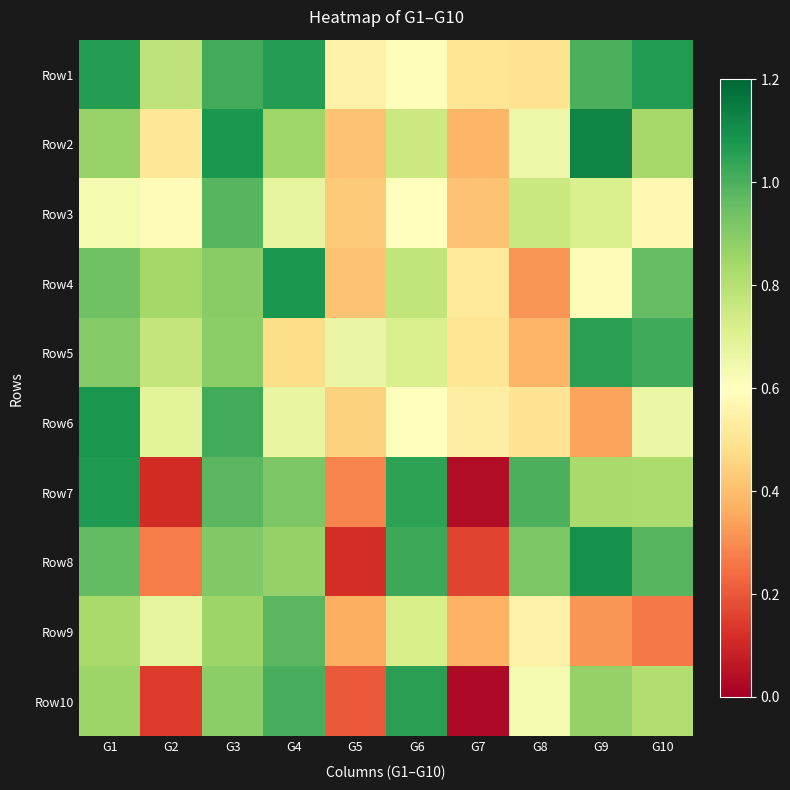

Reading left to right, list all the values displayed in this chart.

Row1: G1=1.1	G2=0.8	G3=1.0	G4=1.1	G5=0.6	G6=0.6	G7=0.5	G8=0.5	G9=1.0	G10=1.1
Row2: G1=0.9	G2=0.5	G3=1.1	G4=0.8	G5=0.4	G6=0.8	G7=0.4	G8=0.7	G9=1.1	G10=0.8
Row3: G1=0.6	G2=0.6	G3=1.0	G4=0.7	G5=0.4	G6=0.6	G7=0.4	G8=0.8	G9=0.7	G10=0.6
Row4: G1=0.9	G2=0.8	G3=0.9	G4=1.1	G5=0.4	G6=0.8	G7=0.5	G8=0.3	G9=0.6	G10=1.0
Row5: G1=0.9	G2=0.8	G3=0.9	G4=0.5	G5=0.7	G6=0.7	G7=0.5	G8=0.4	G9=1.1	G10=1.0
Row6: G1=1.1	G2=0.7	G3=1.0	G4=0.7	G5=0.4	G6=0.6	G7=0.5	G8=0.5	G9=0.3	G10=0.7
Row7: G1=1.1	G2=0.1	G3=1.0	G4=0.9	G5=0.3	G6=1.0	G7=0.0	G8=1.0	G9=0.8	G10=0.8
Row8: G1=1.0	G2=0.3	G3=0.9	G4=0.9	G5=0.1	G6=1.0	G7=0.2	G8=0.9	G9=1.1	G10=1.0
Row9: G1=0.8	G2=0.7	G3=0.9	G4=1.0	G5=0.4	G6=0.7	G7=0.4	G8=0.5	G9=0.3	G10=0.3
Row10: G1=0.9	G2=0.1	G3=0.9	G4=1.0	G5=0.2	G6=1.1	G7=0.0	G8=0.6	G9=0.9	G10=0.8